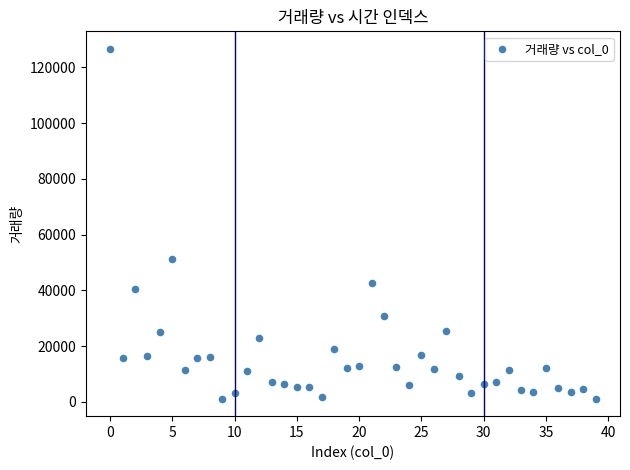

What Y value in the scatter plot is closest to 63893?

51390